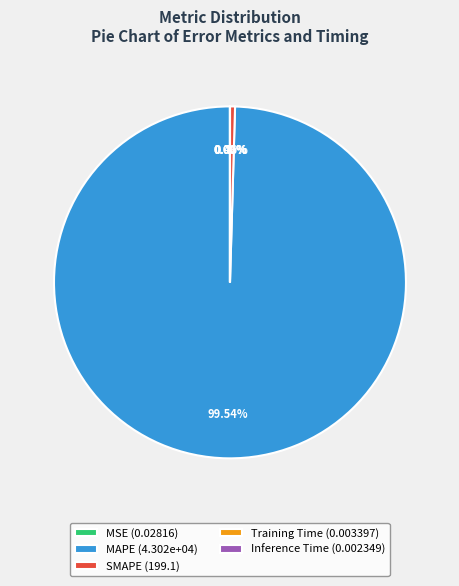

Does SMAPE account for over 50% of the chart?

No